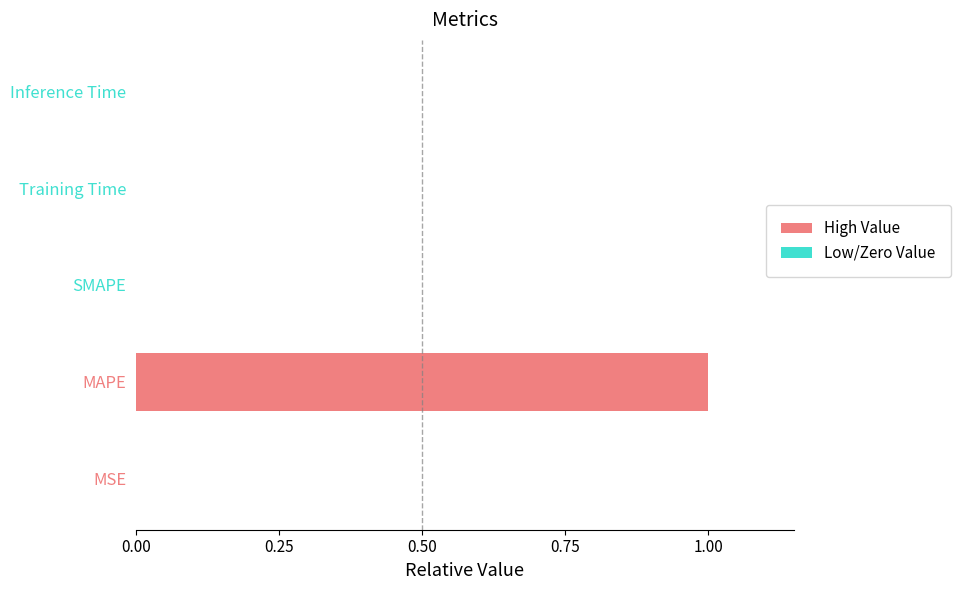

What is the sum of all values?

1.0